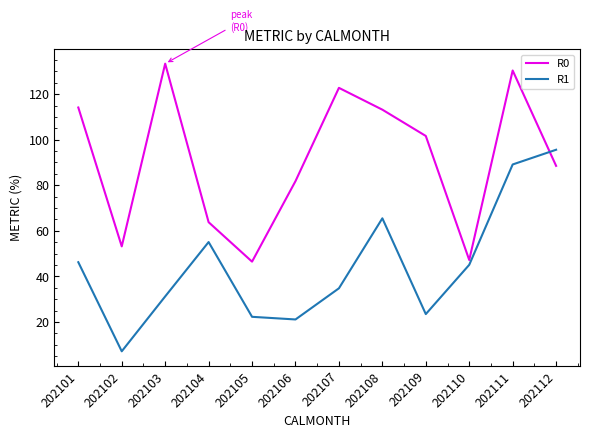

How many series are shown in this chart?

2